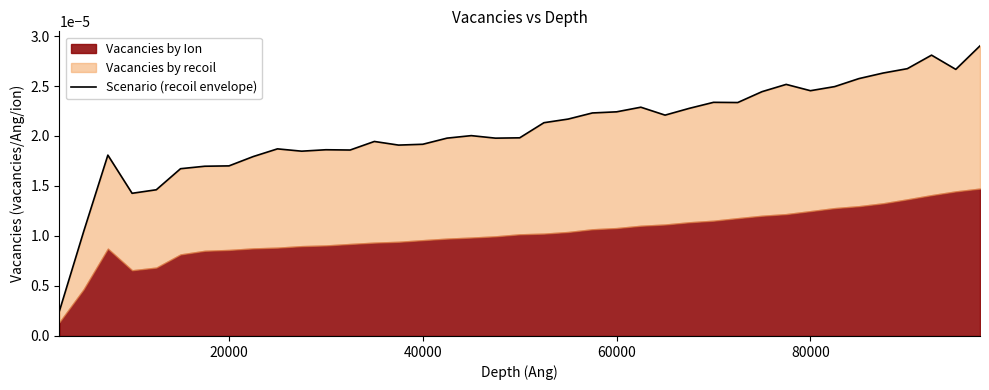

True or false: there are more than 2 points higher than both neighbors.

True